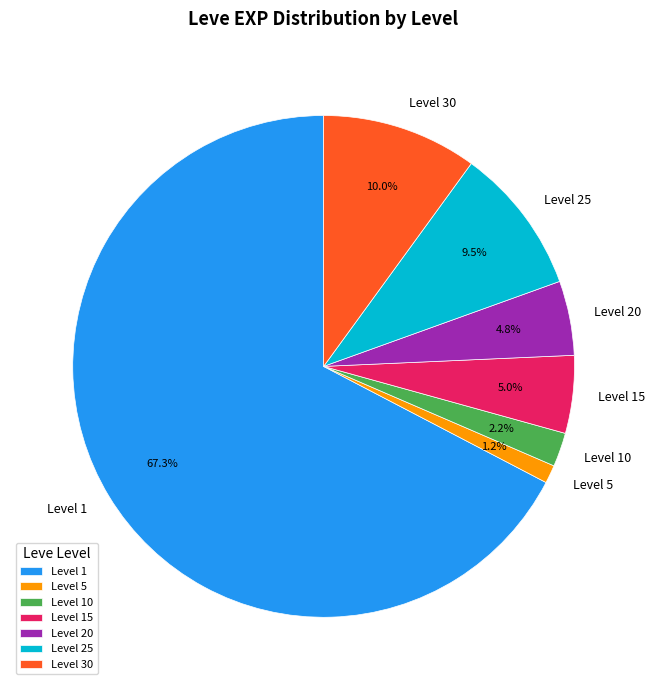

What is the ratio of the value at Level 15 to the value at Level 20?

1.0